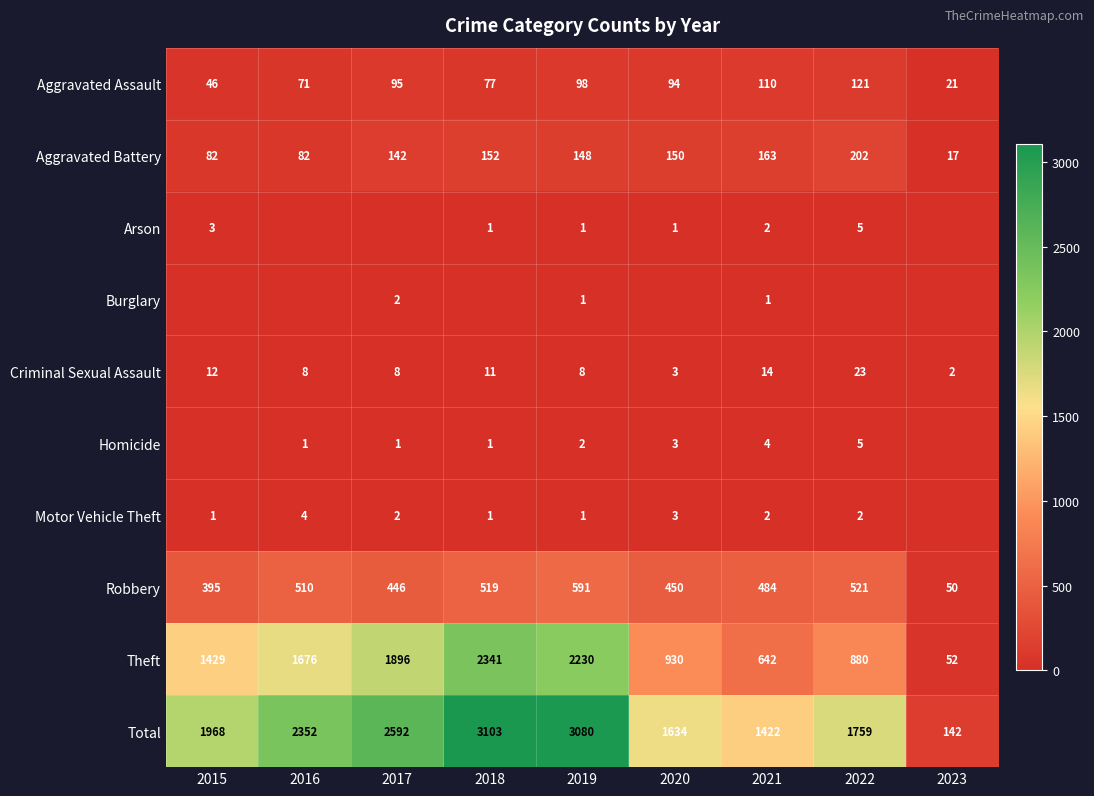

List the labels in order of Robbery value, smallest first.

2023, 2015, 2017, 2020, 2021, 2016, 2018, 2022, 2019